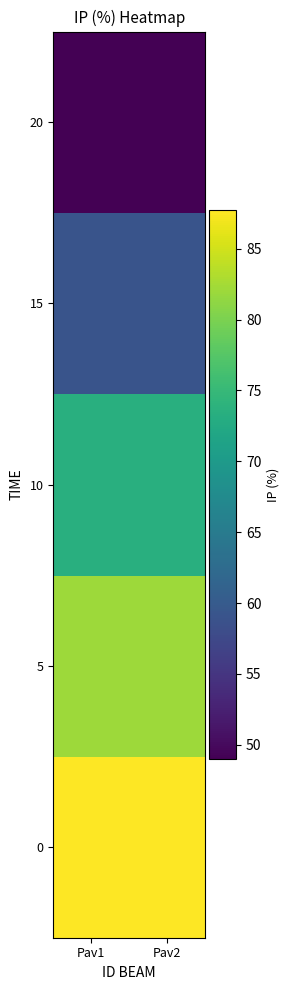

What is the total value across all series at Pav2?

351.1